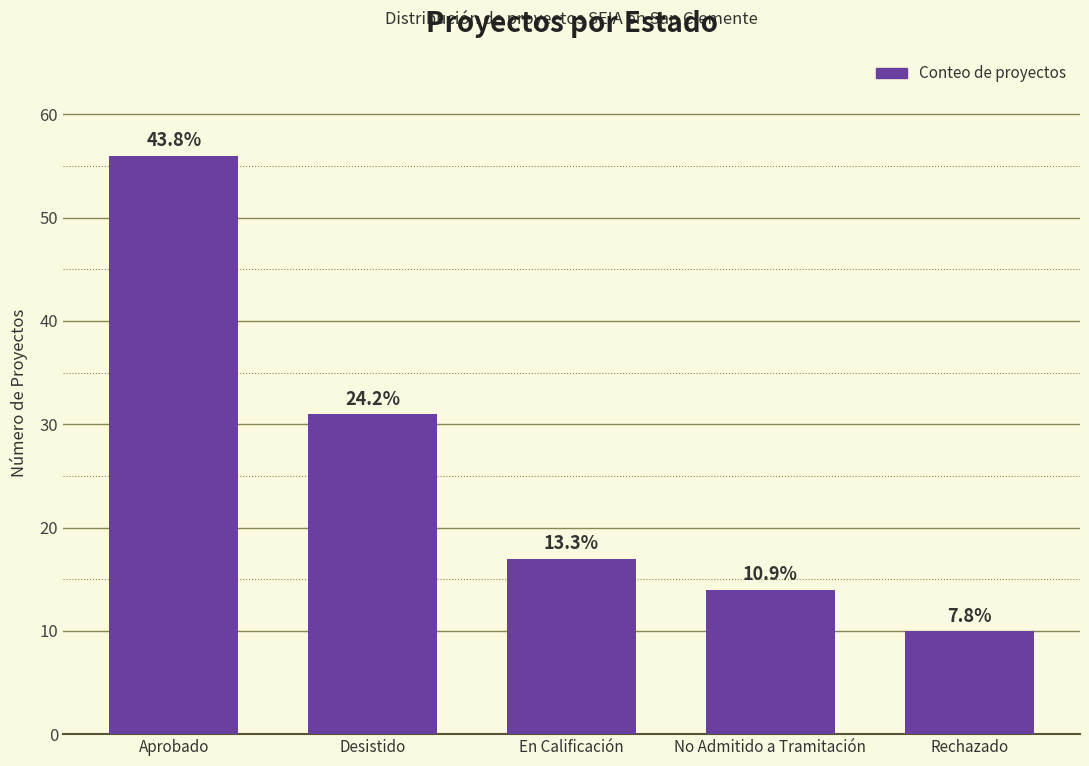

What is the ratio of the value at Rechazado to the value at Aprobado?

0.2